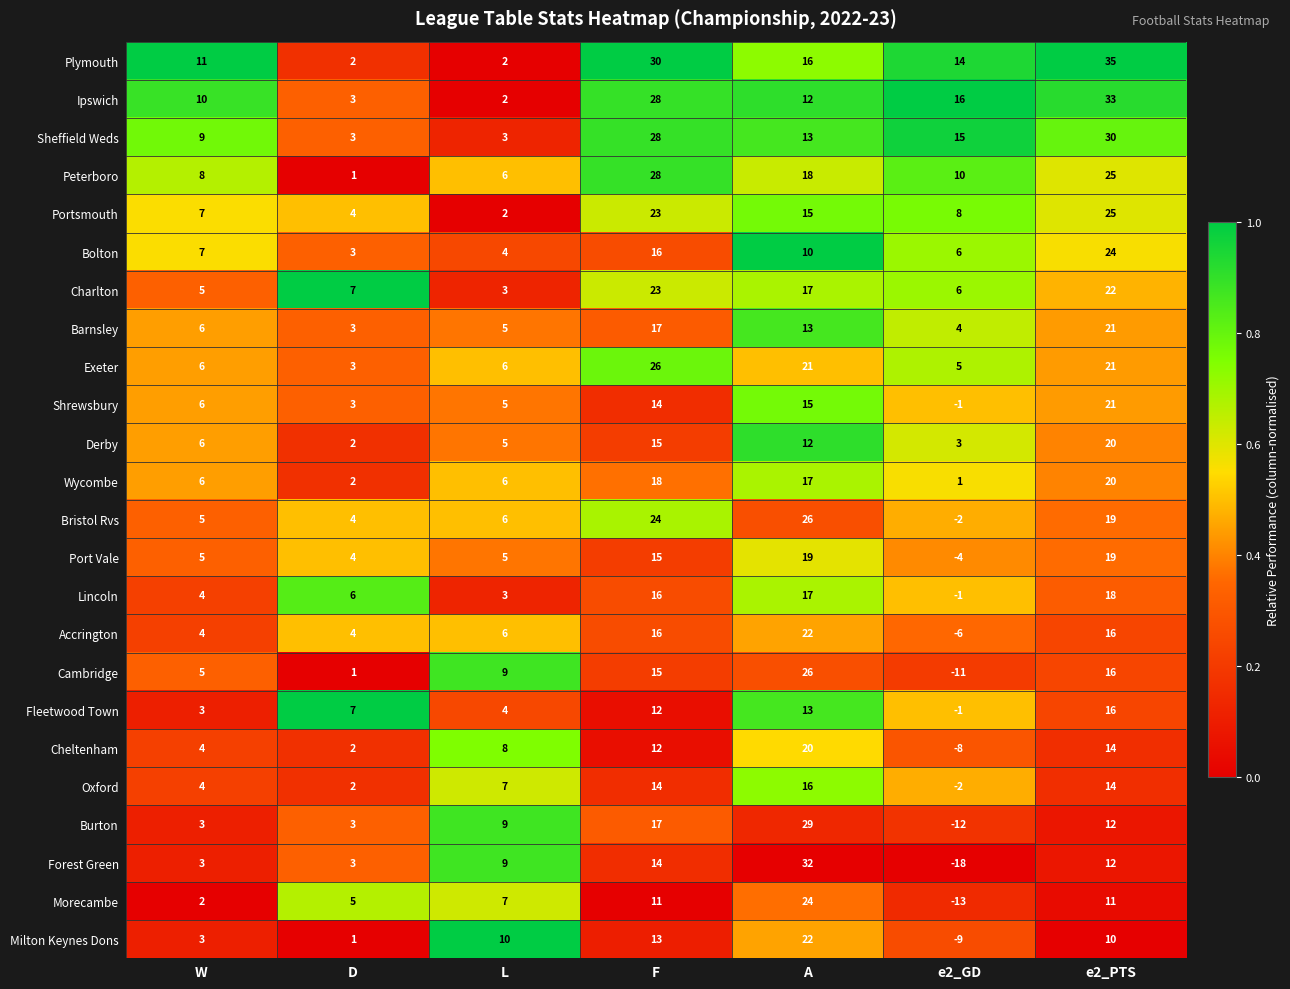

Rank the categories by Peterboro value from lowest to highest.

D, L, W, e2_GD, A, e2_PTS, F